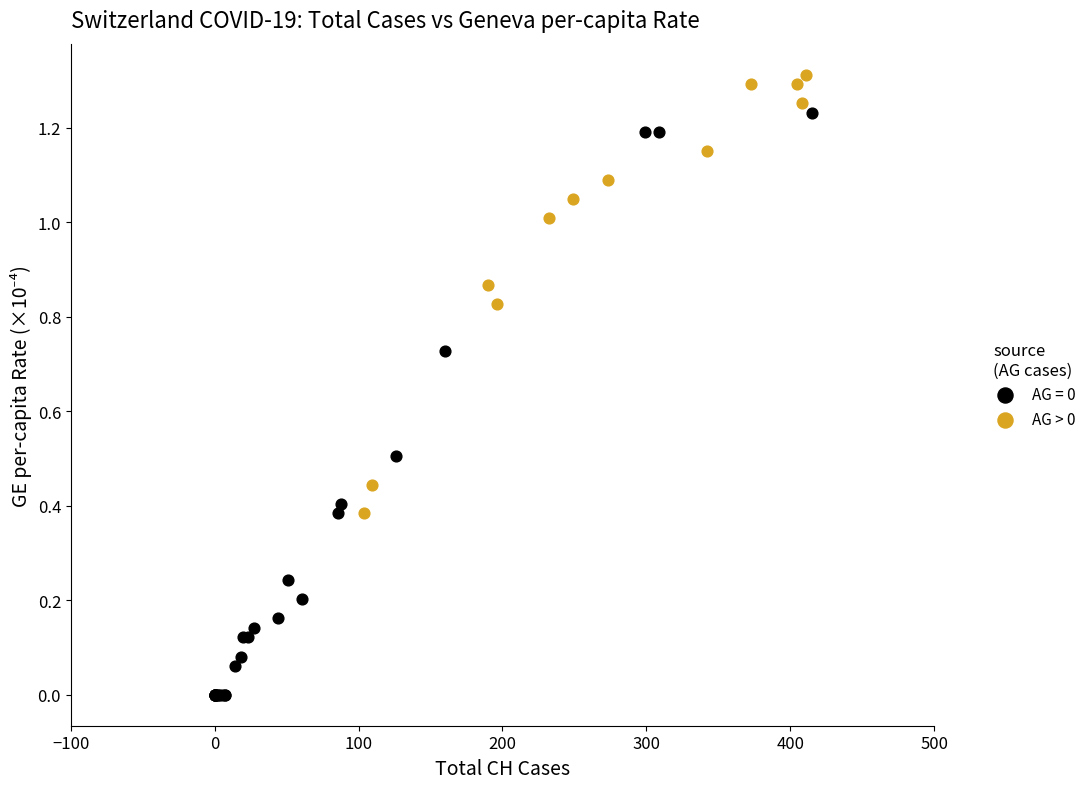

Which series reaches the maximum Y coordinate?

AG > 0